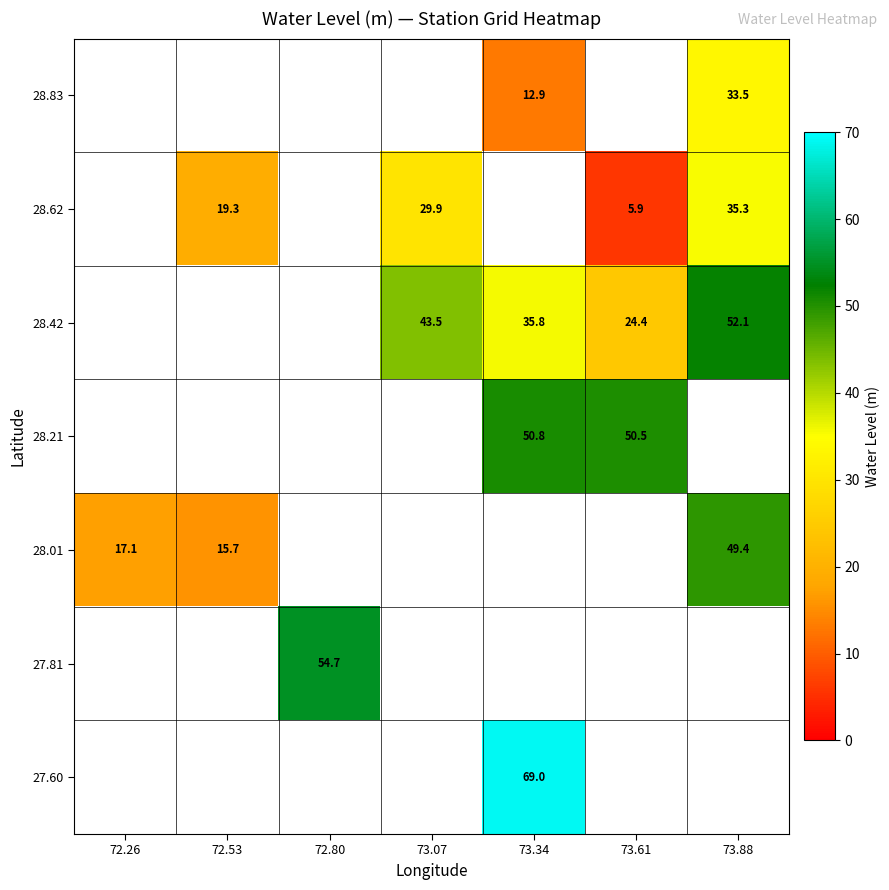

Is it true that 28.01 equals 15.7 at 72.53?

True